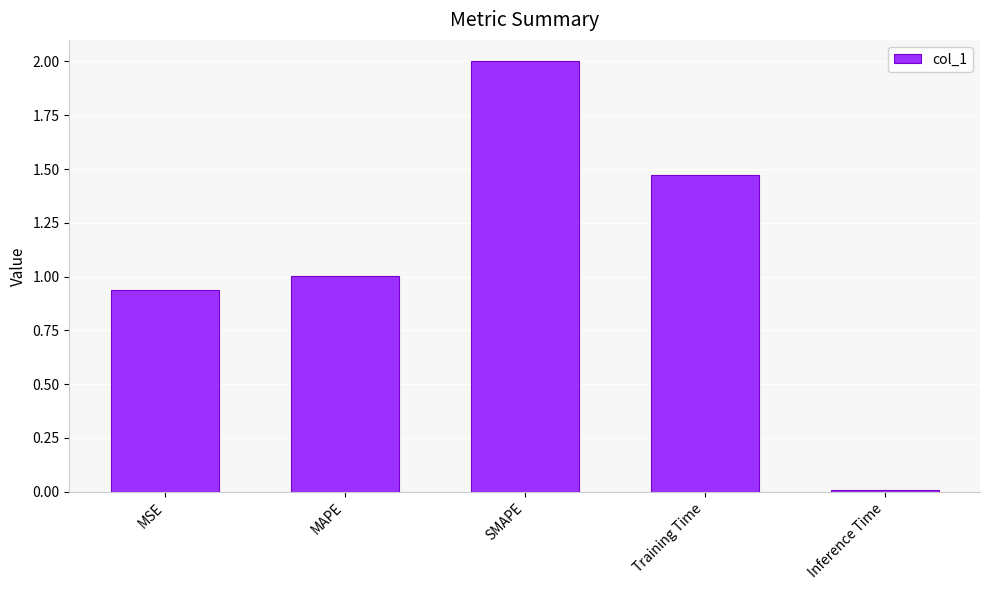

Between MSE and SMAPE, which is larger?

SMAPE